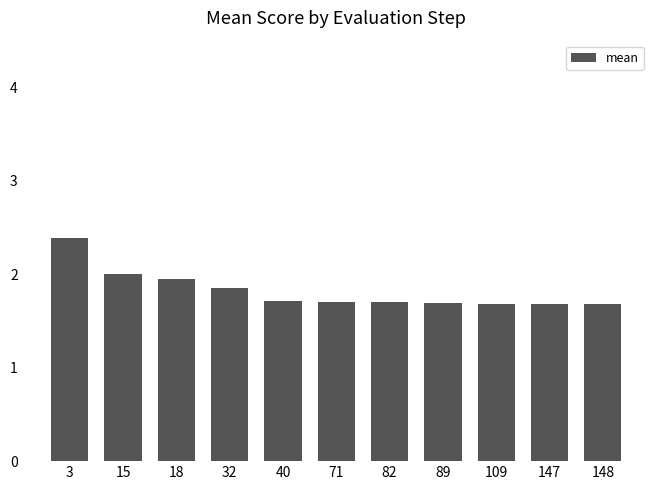

Which label corresponds to the largest value in the chart?

3